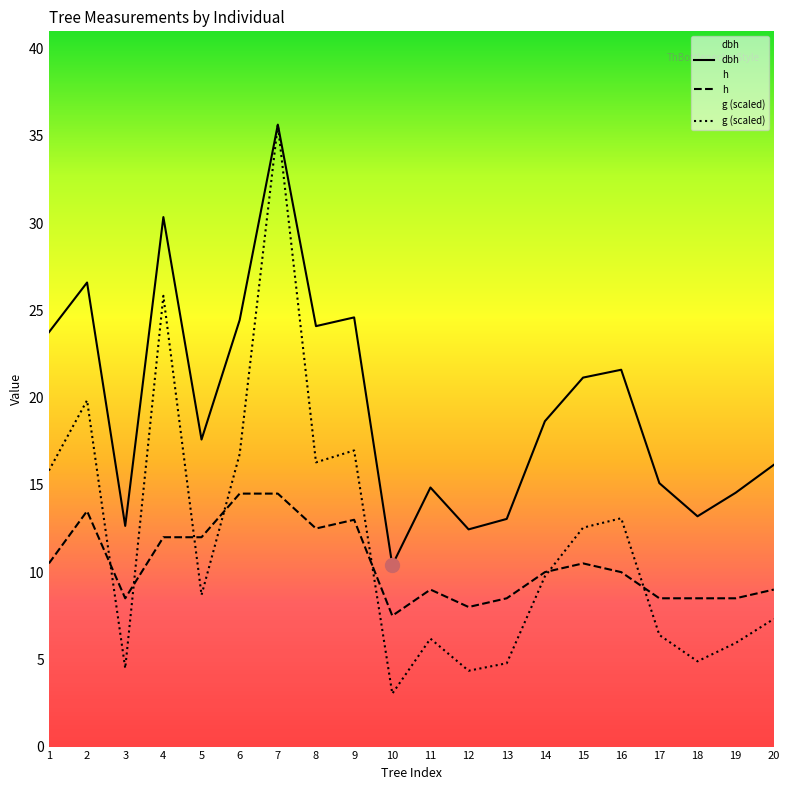

What are all the series names shown in the legend?

dbh, h, g